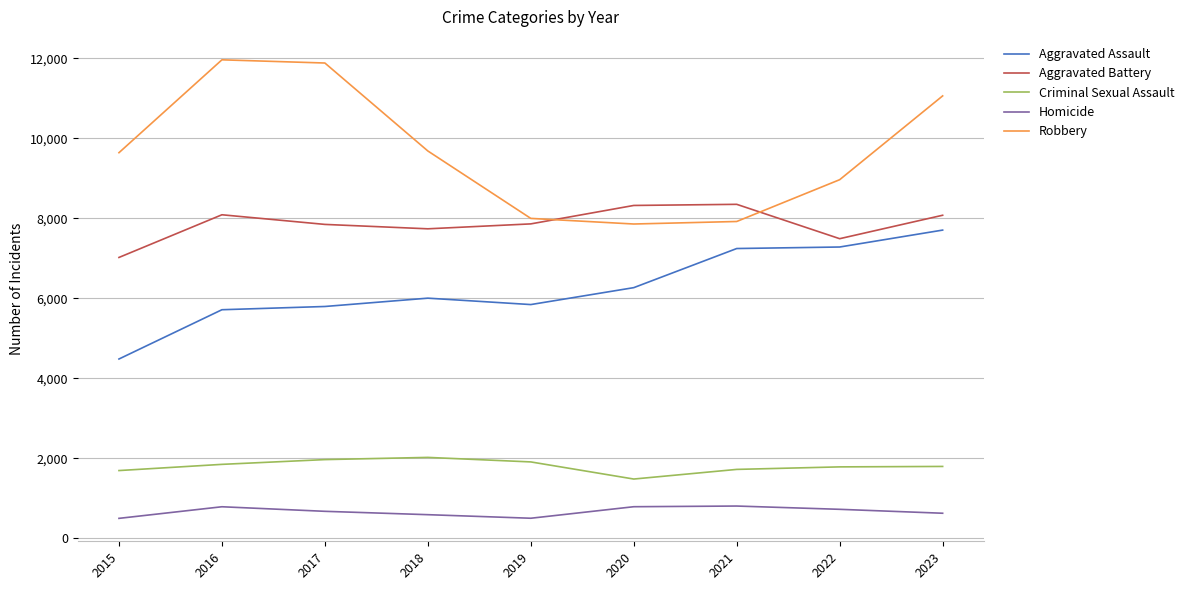

What is the difference between the highest and lowest values at 2017?

11208